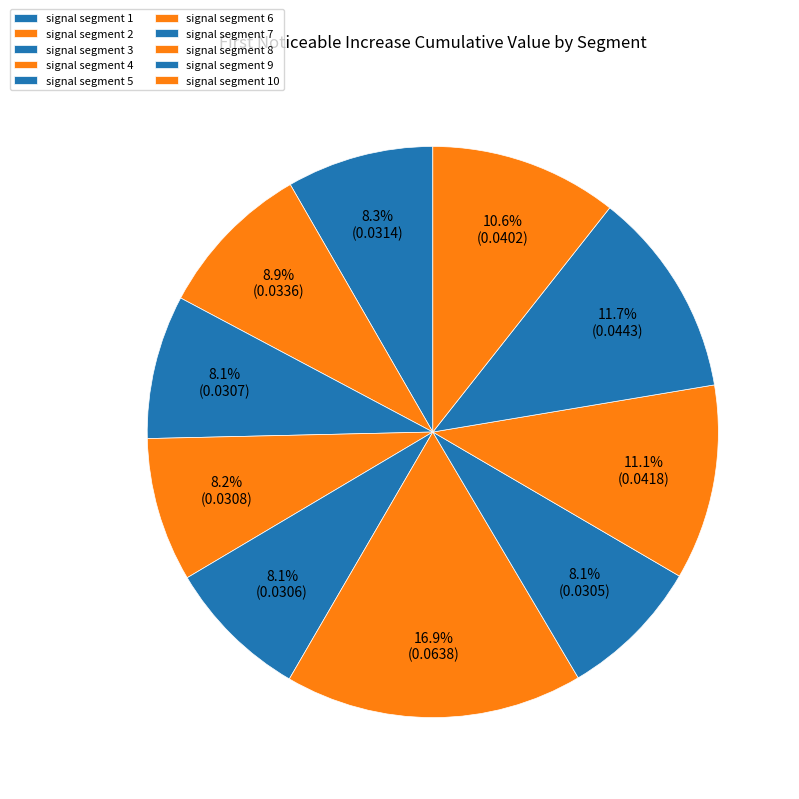

True or false: signal segment 2 accounts for 9% of the total.

True